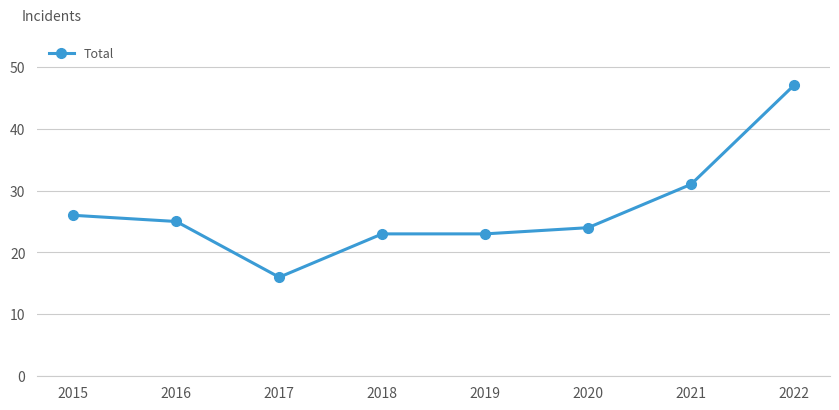

Where is the data nearest to the value 31?

2021